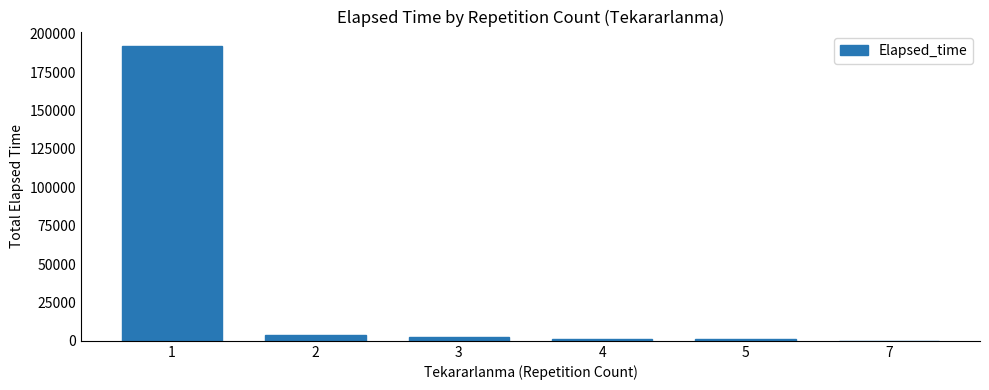

The value at 1 is 279907. True or false?

False